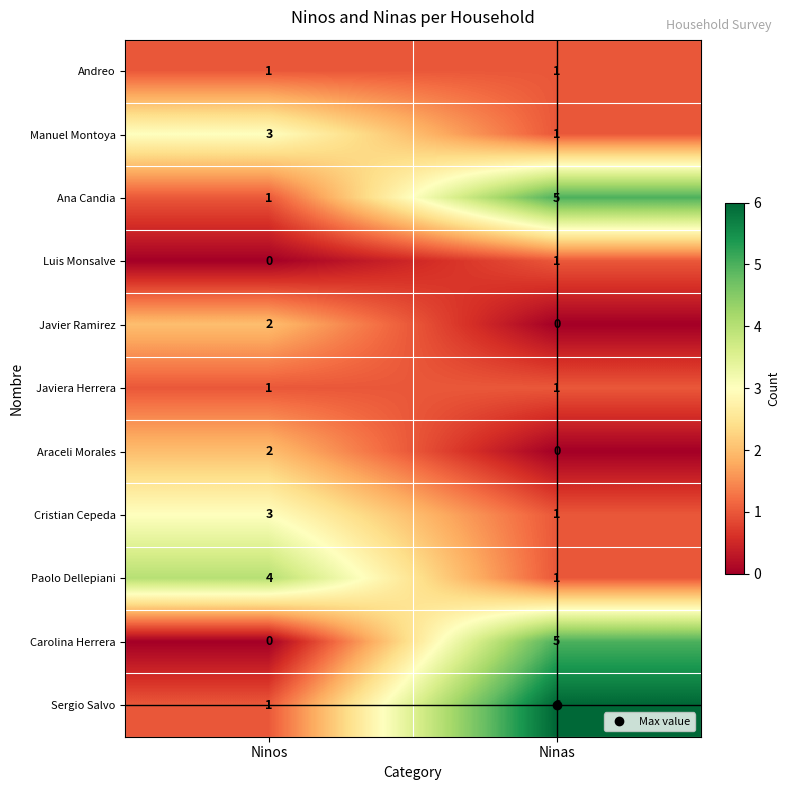

The value of Luis Monsalve at Ninas is 1. True or false?

True